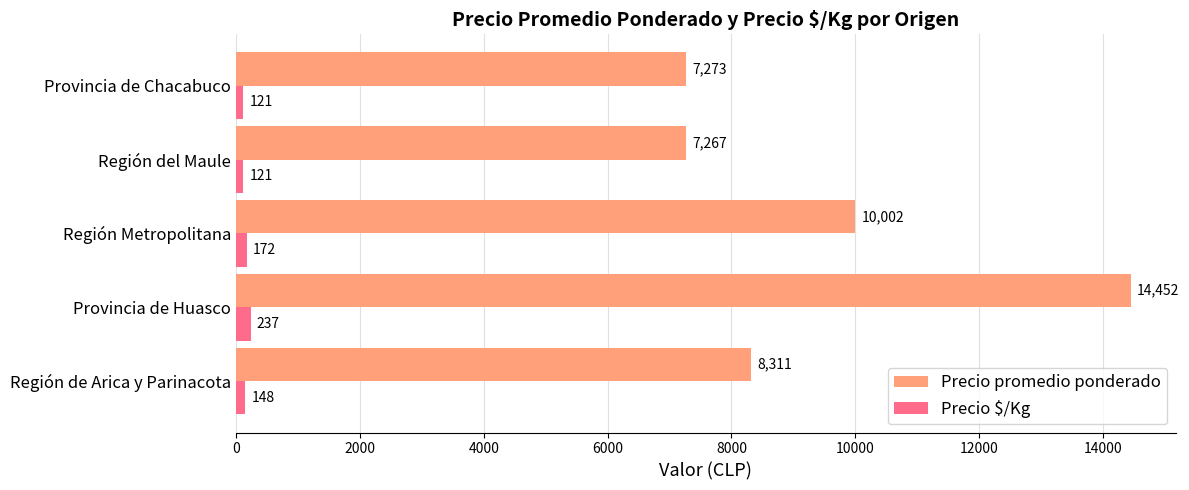

Is the value of Precio promedio ponderado at Provincia de Chacabuco greater than the value of Precio $/Kg at Región Metropolitana?

Yes